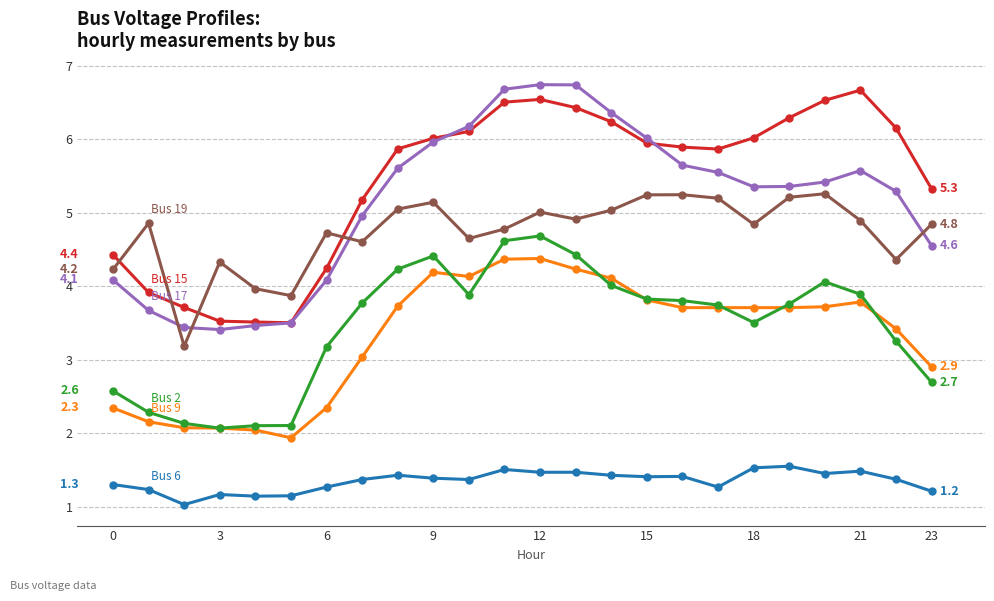

What is the minimum value shown in the chart?

1.0